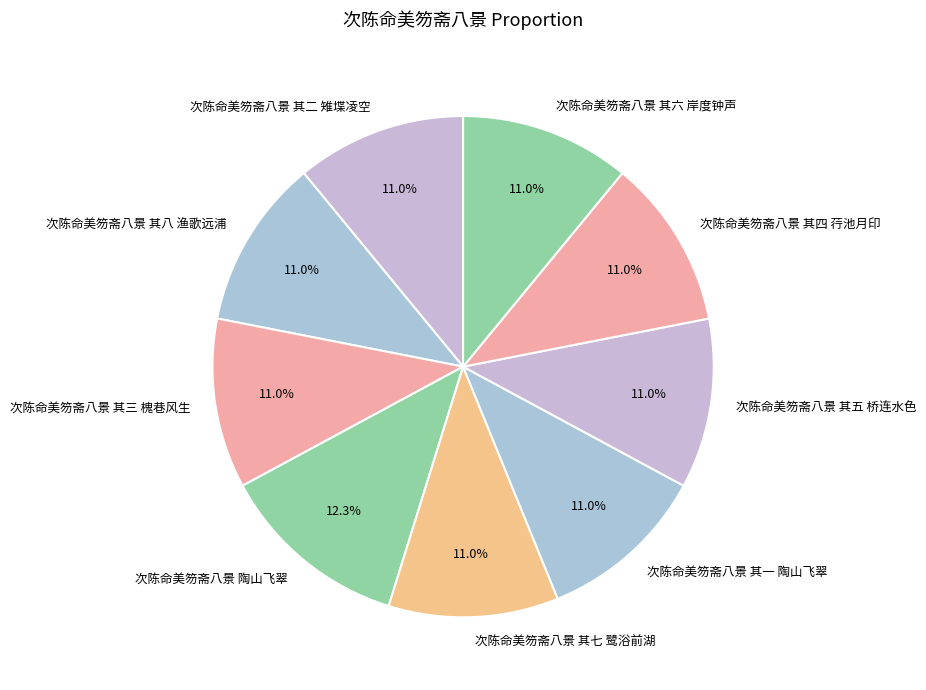

Is it true that 次陈命美笏斋八景 其七 鹭浴前湖 is 19% of the pie?

False